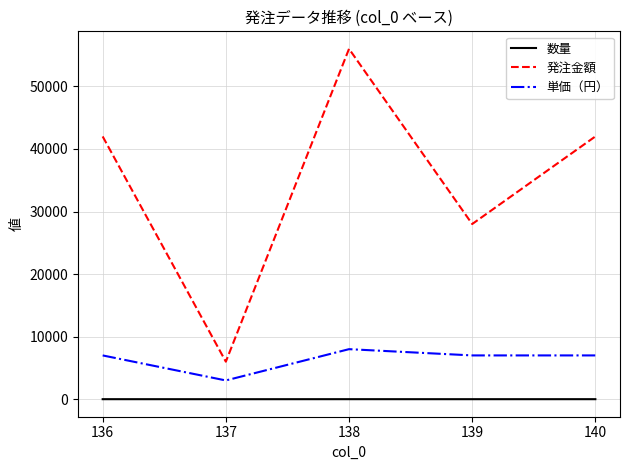

Which series has the largest total across all categories?

発注金額